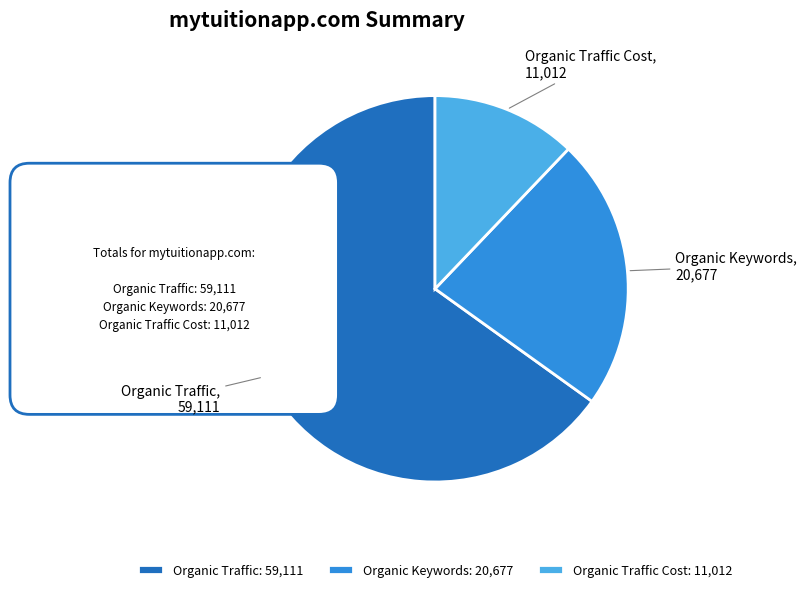

Which category has the biggest portion of the pie?

Organic Traffic